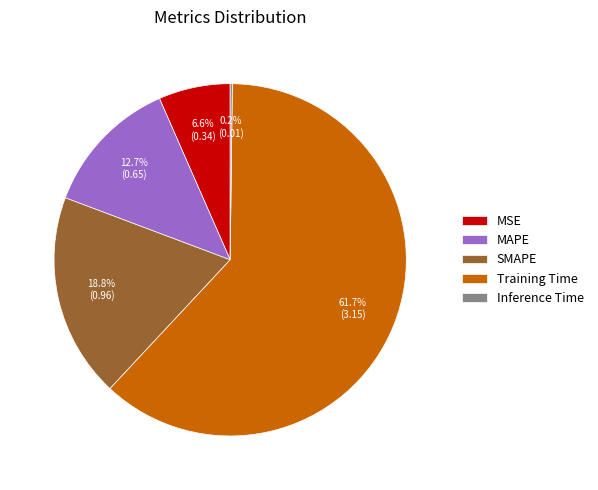

What percentage is NOT represented by Training Time?

38.3%